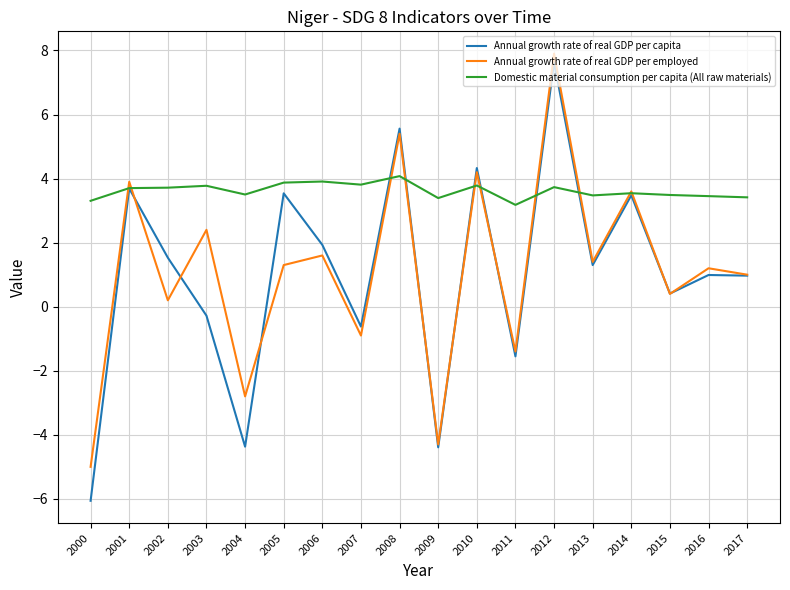

Which series changed the most between 2001 and 2003?

Annual growth rate of real GDP per capita